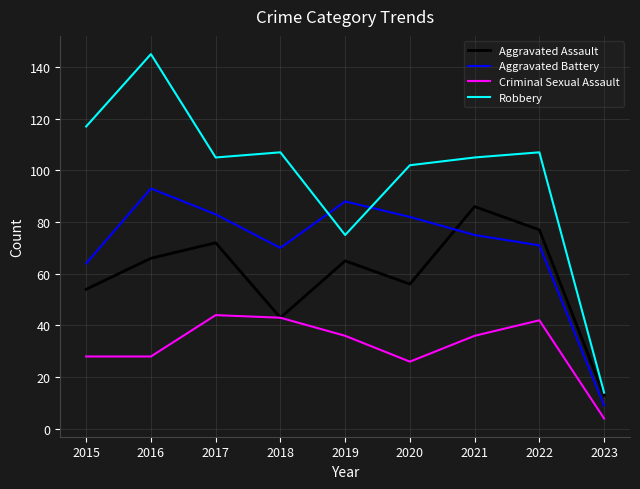

How many lines are shown in the chart?

4